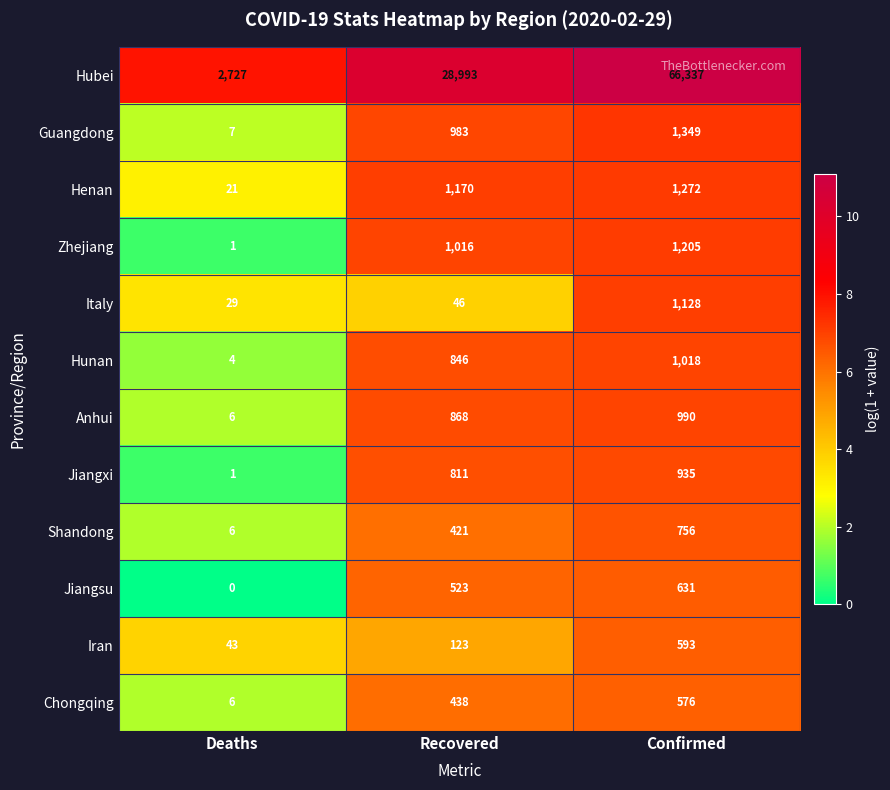

What is the greatest value displayed?

66337